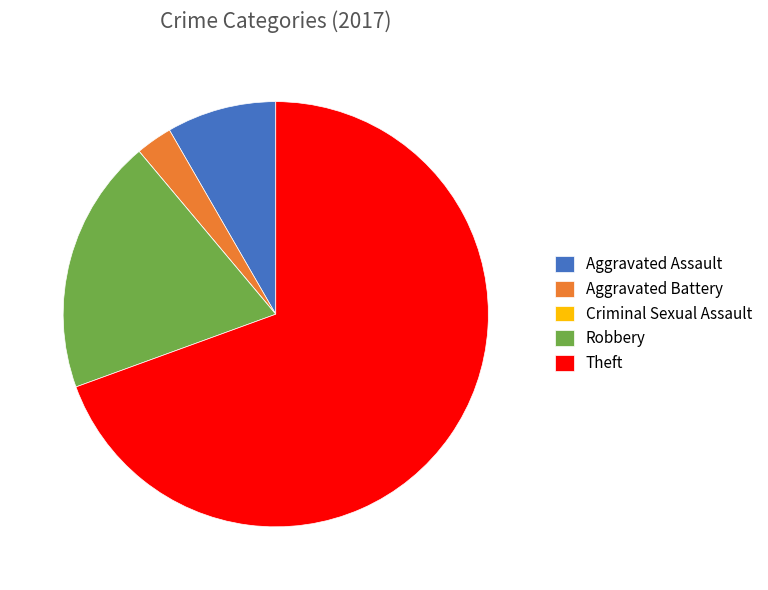

Which category has the biggest portion of the pie?

Theft